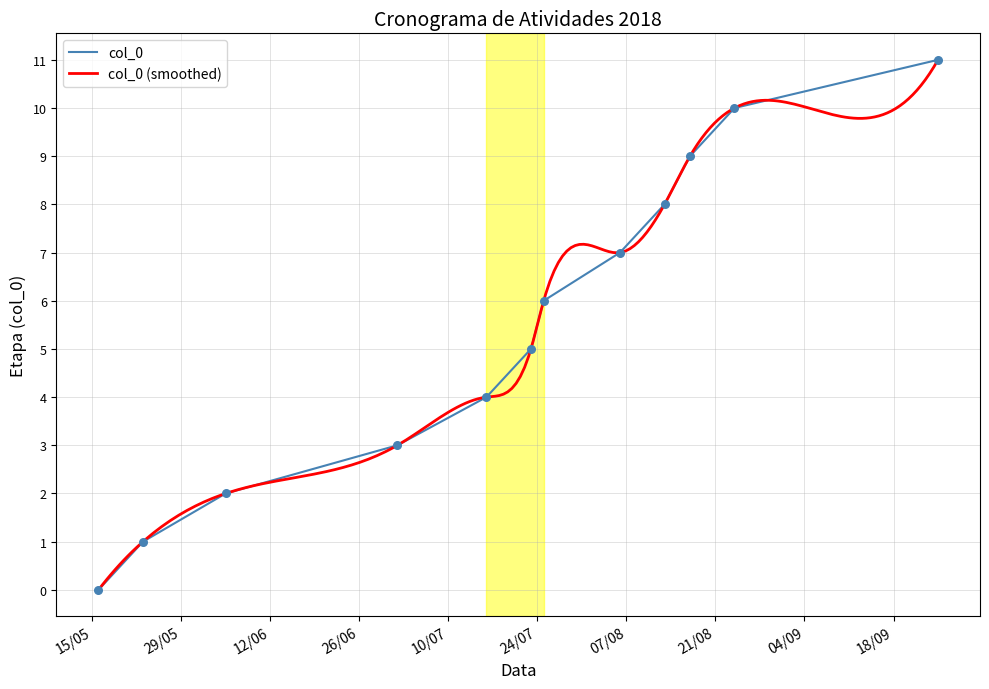

What is the ratio of the value at 25/09/2018 to the value at 02/07/2018?

3.7